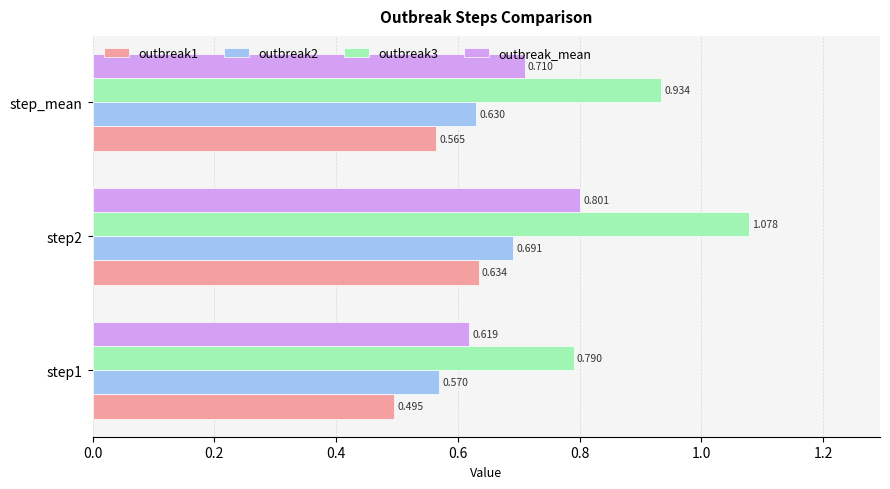

What is the difference between the maximum and second lowest values in the outbreak2 series?

0.1